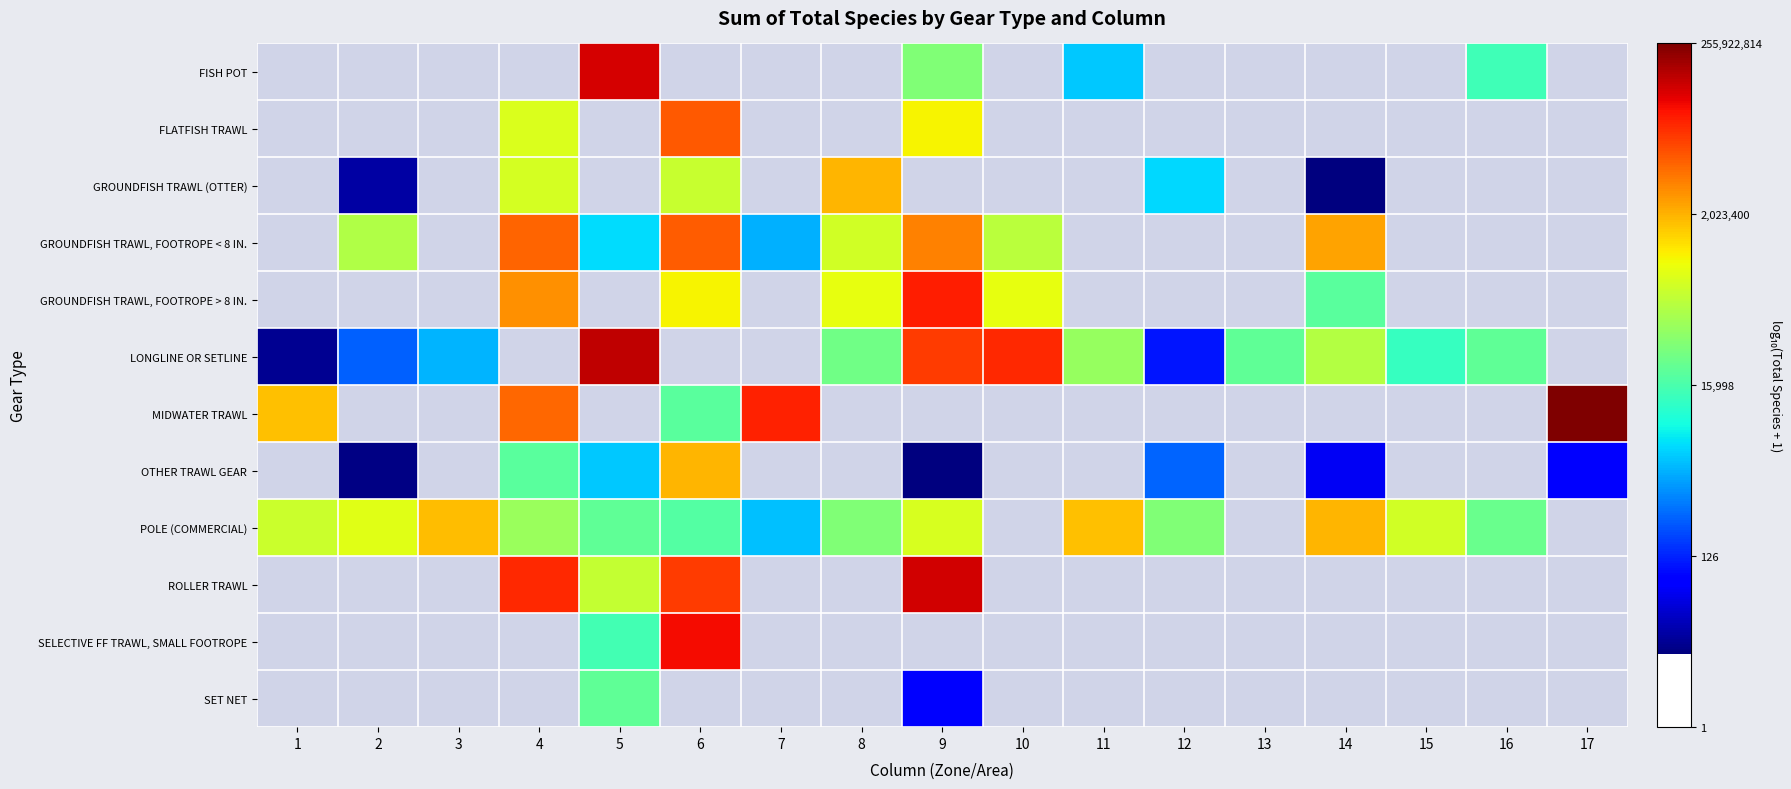

Is it true that FLATFISH TRAWL equals 9.2 at 6?

False